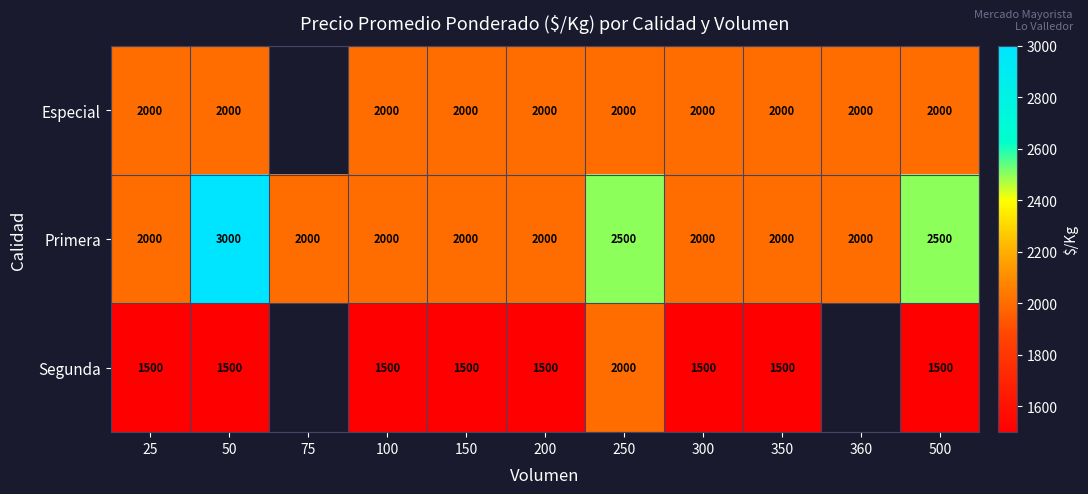

What is the difference between the maximum and second lowest values in the Primera series?

1000